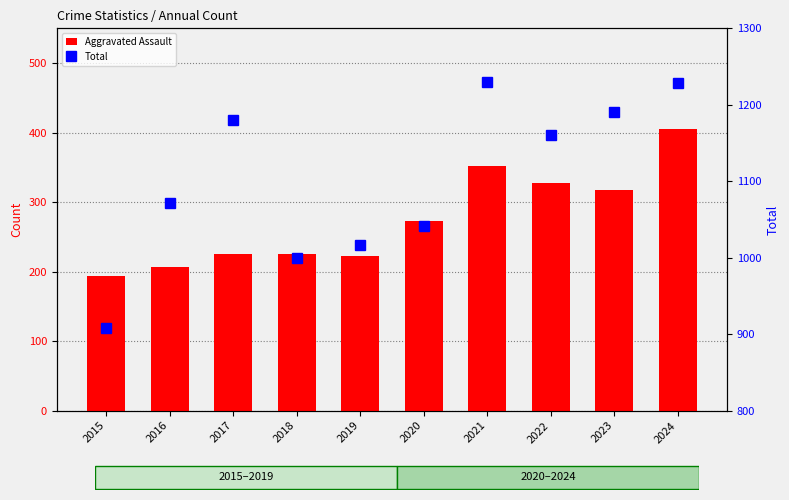

How many categories are shown in the chart?

10